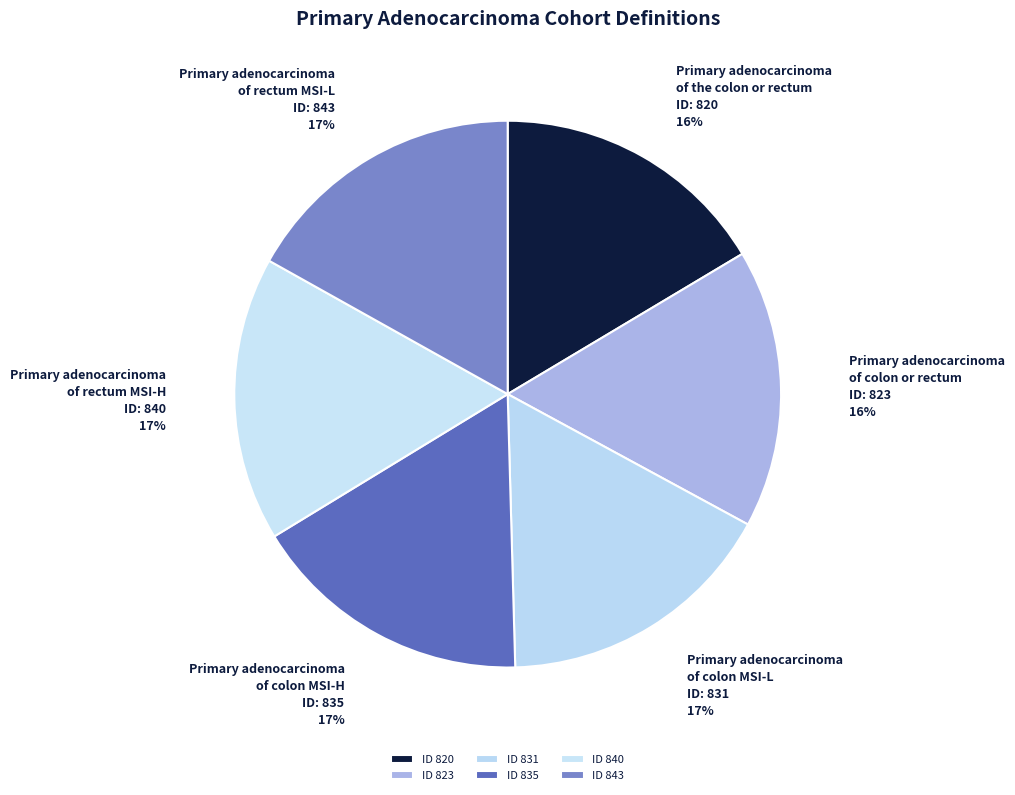

The Primary adenocarcinoma of colon MSI-H slice represents 17% of the pie. True or false?

True